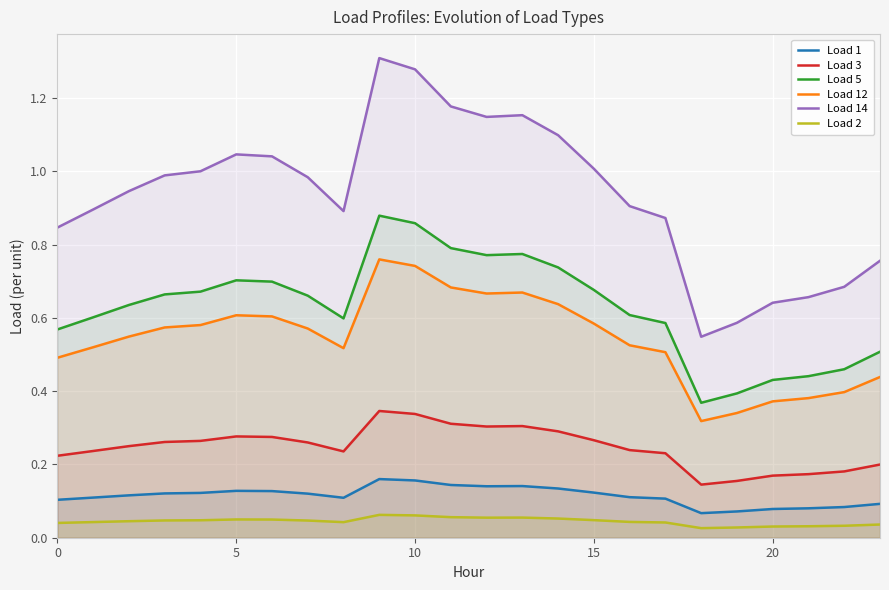

What is the sum of all Load 2 values?

1.1